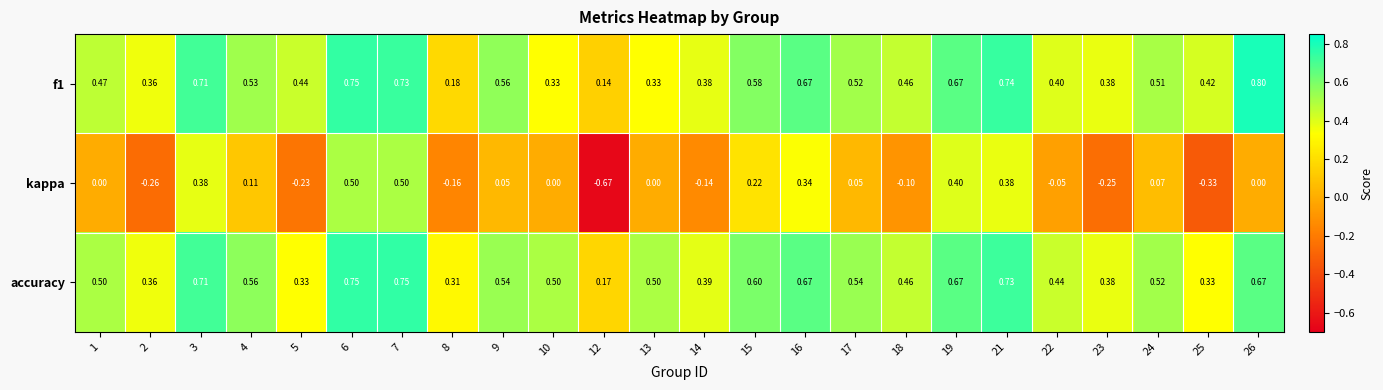

Which series has the largest total across all categories?

accuracy